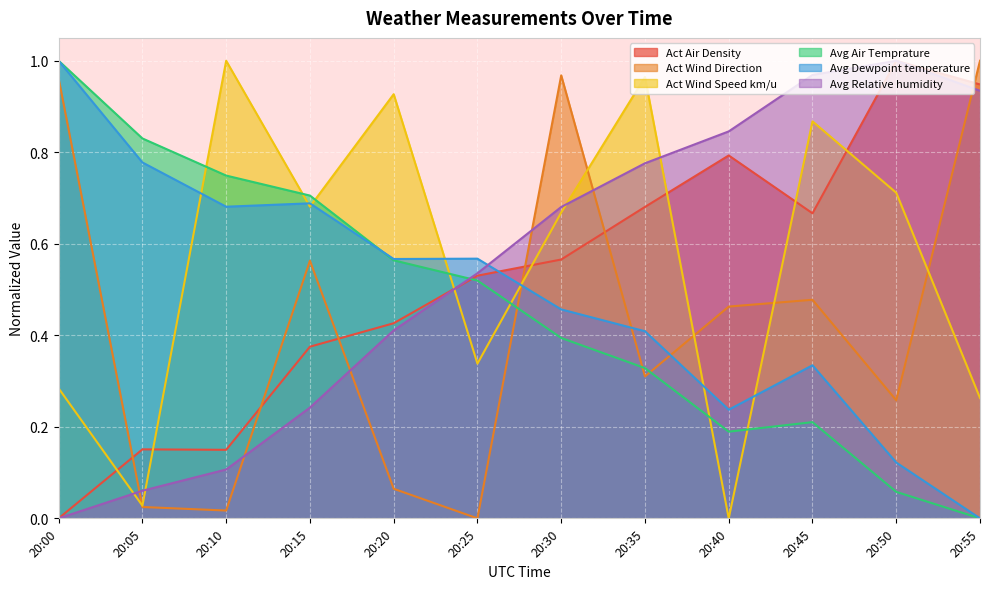

True or false: Act Wind Direction has more than 2 interior local peaks.

True